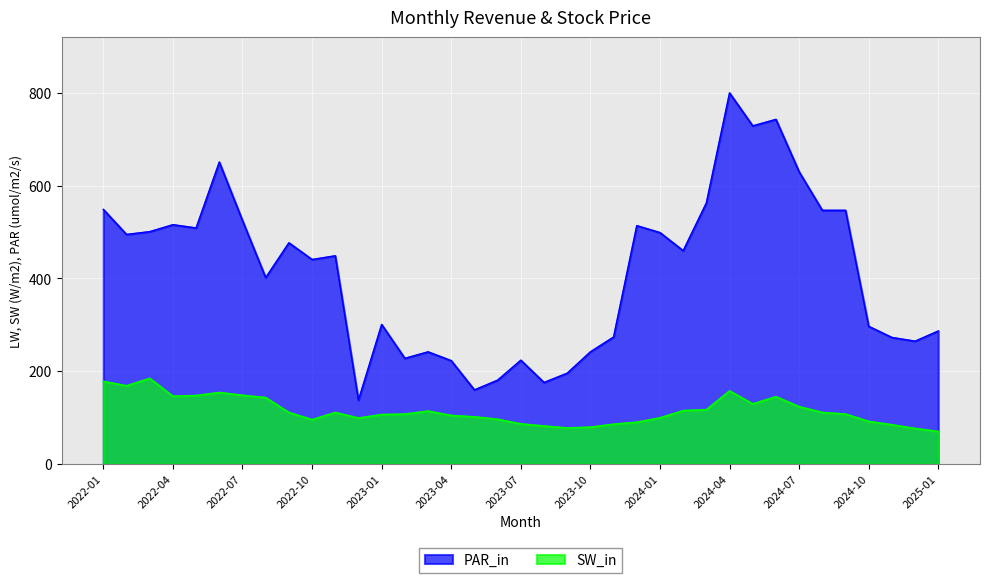

What is the approximate value of PAR_in at 2023-01?

301.0